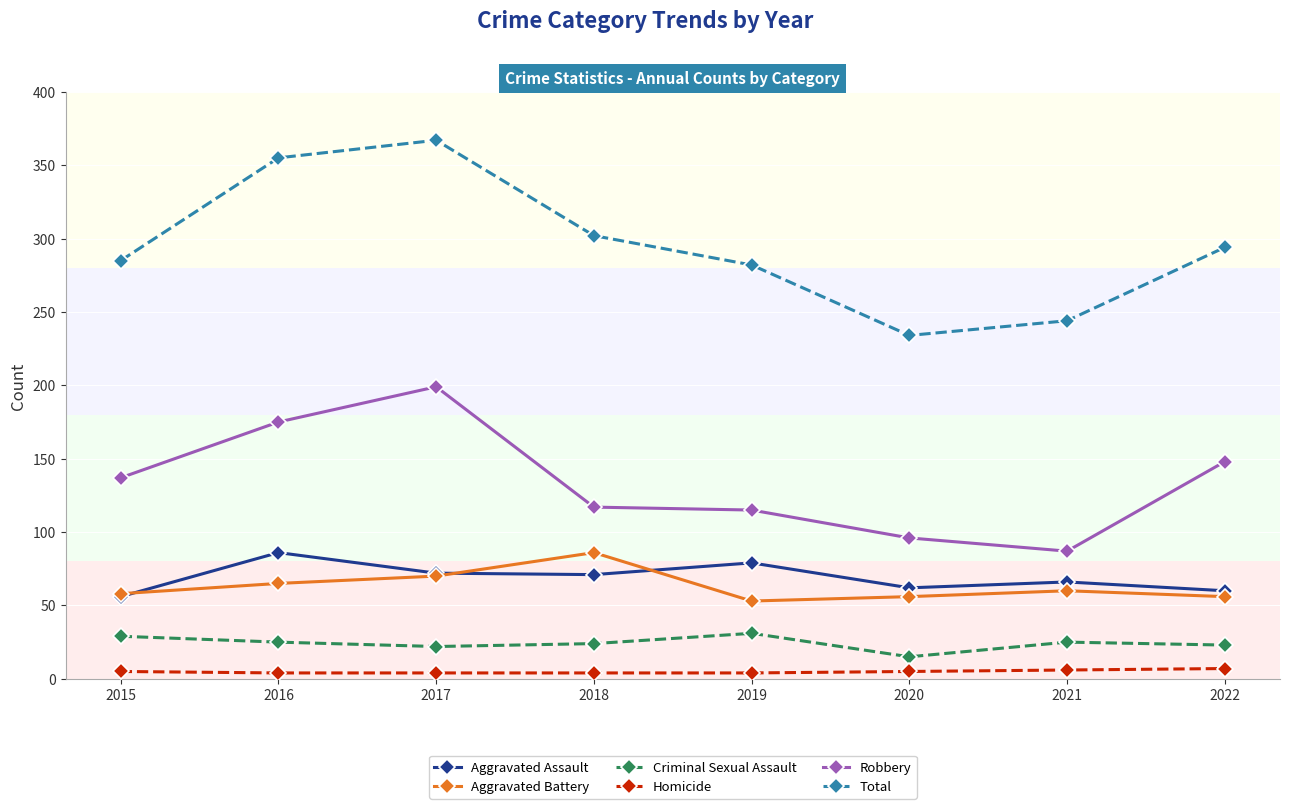

Between 2015 and 2016, which series saw the biggest shift?

Total